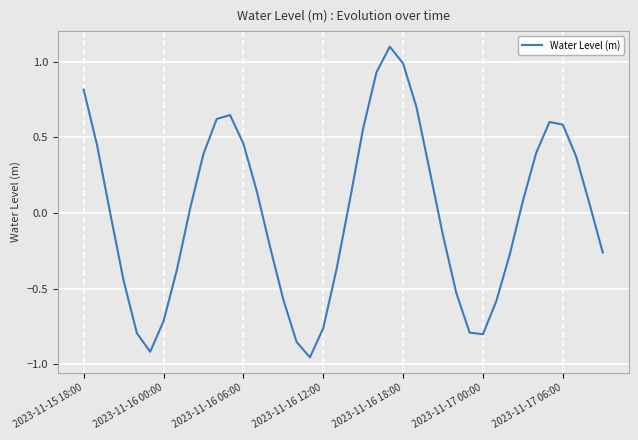

True or false: the data has more than 2 interior local peaks.

True